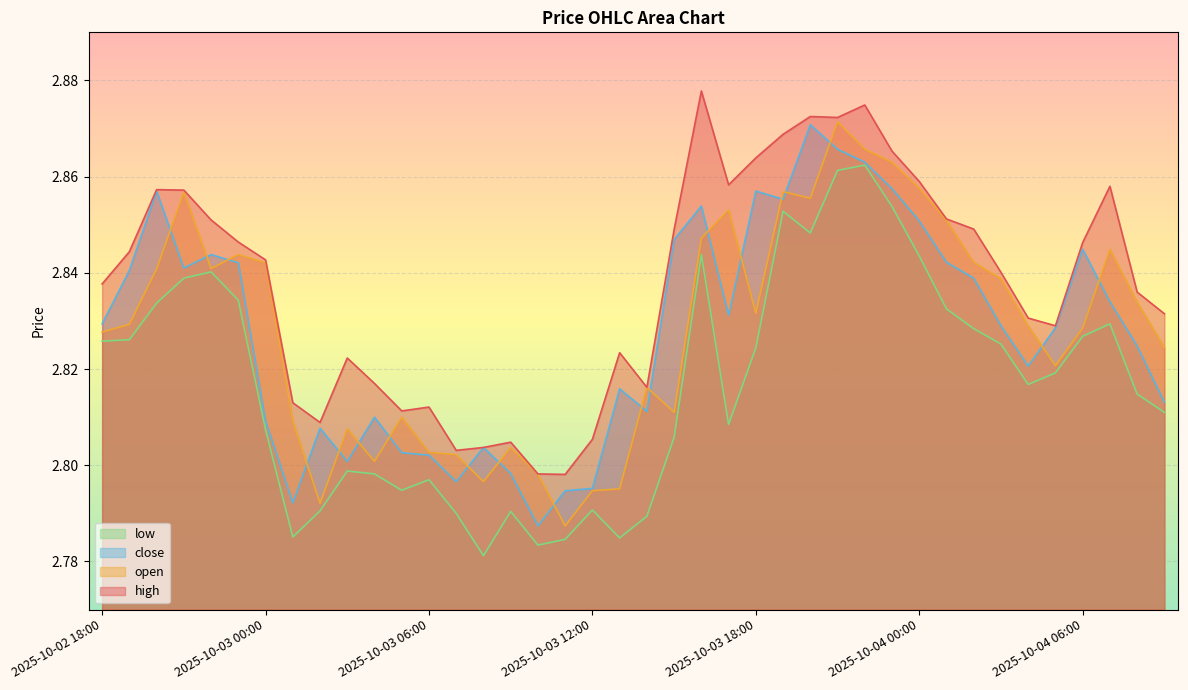

At which category does high reach its first local peak?

2025-10-02 20:00